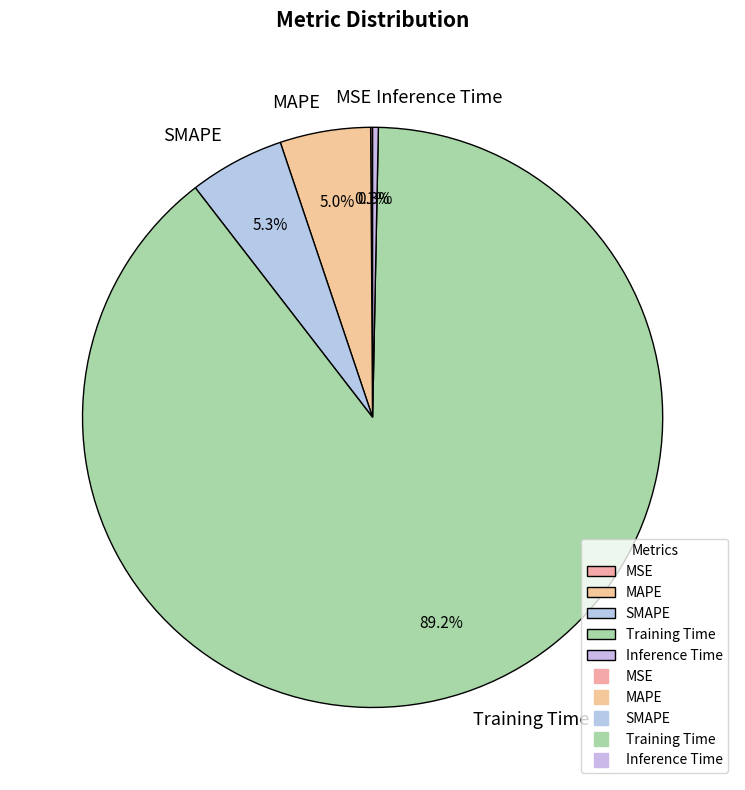

To the nearest percent, what is the average slice percentage?

20%